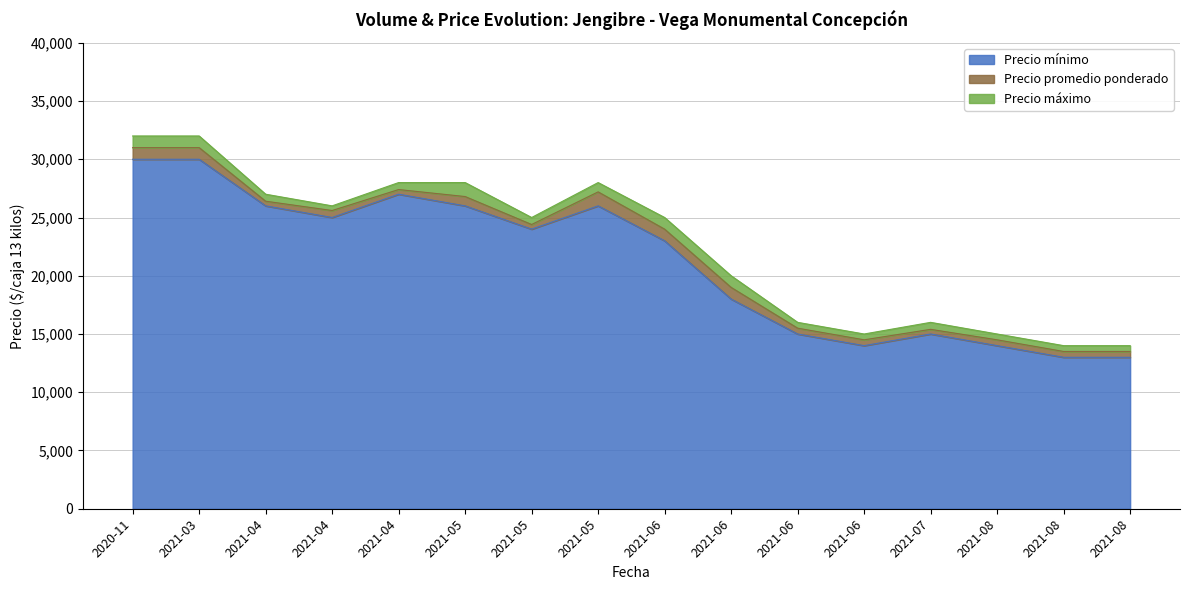

What is the difference between the second highest and second lowest values in the Precio promedio ponderado series?

17500